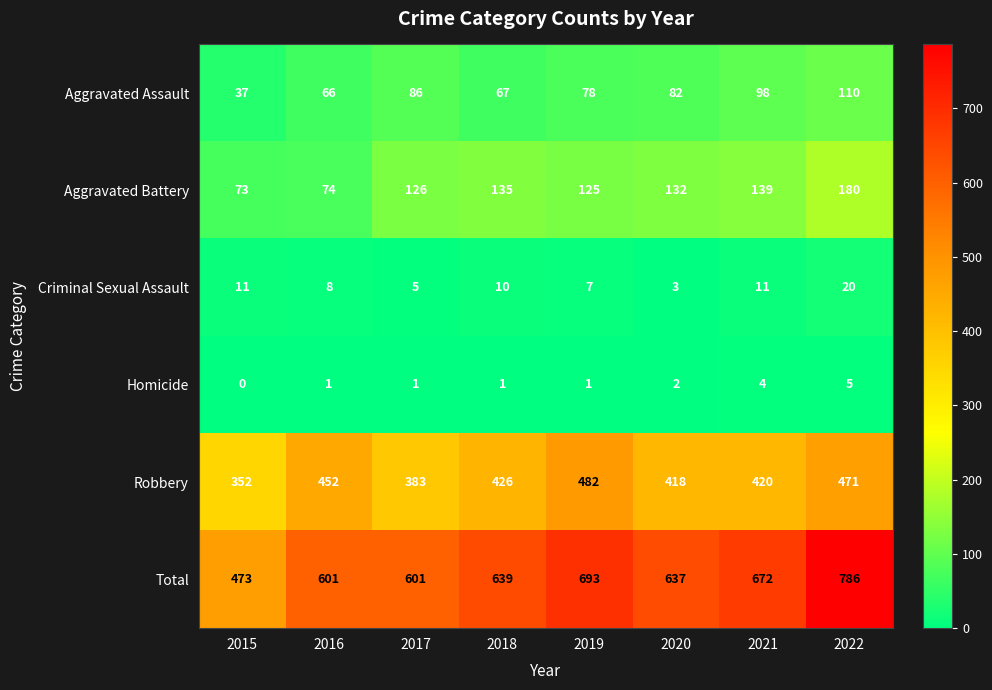

Which series changed the most between 2016 and 2018?

Aggravated Battery